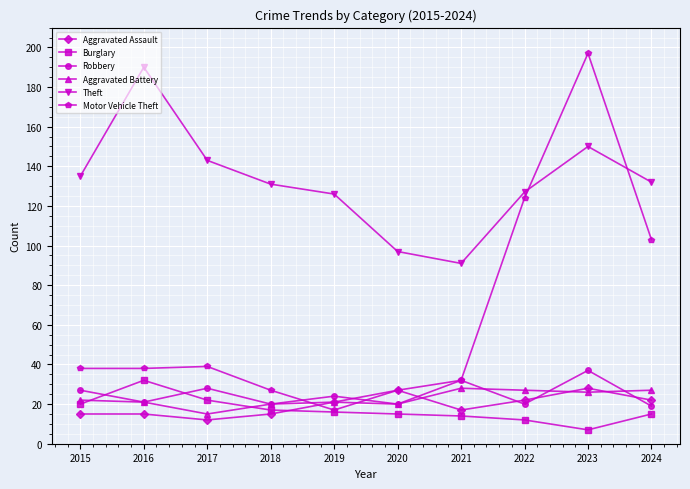

At which category does Aggravated Assault reach its first local valley?

2017